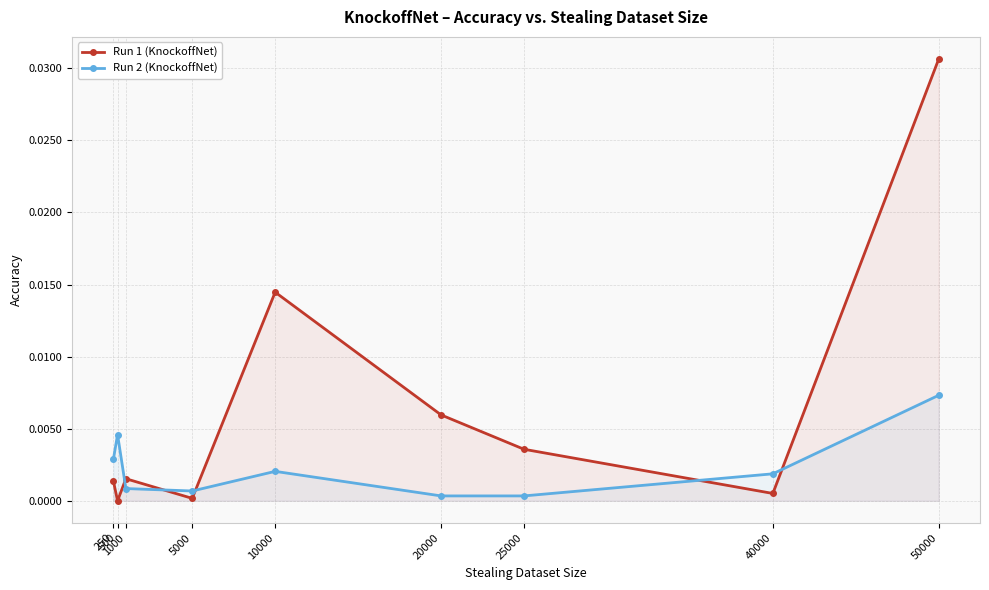

List the series in order of their peak value, lowest first.

Run 2 (KnockoffNet), Run 1 (KnockoffNet)